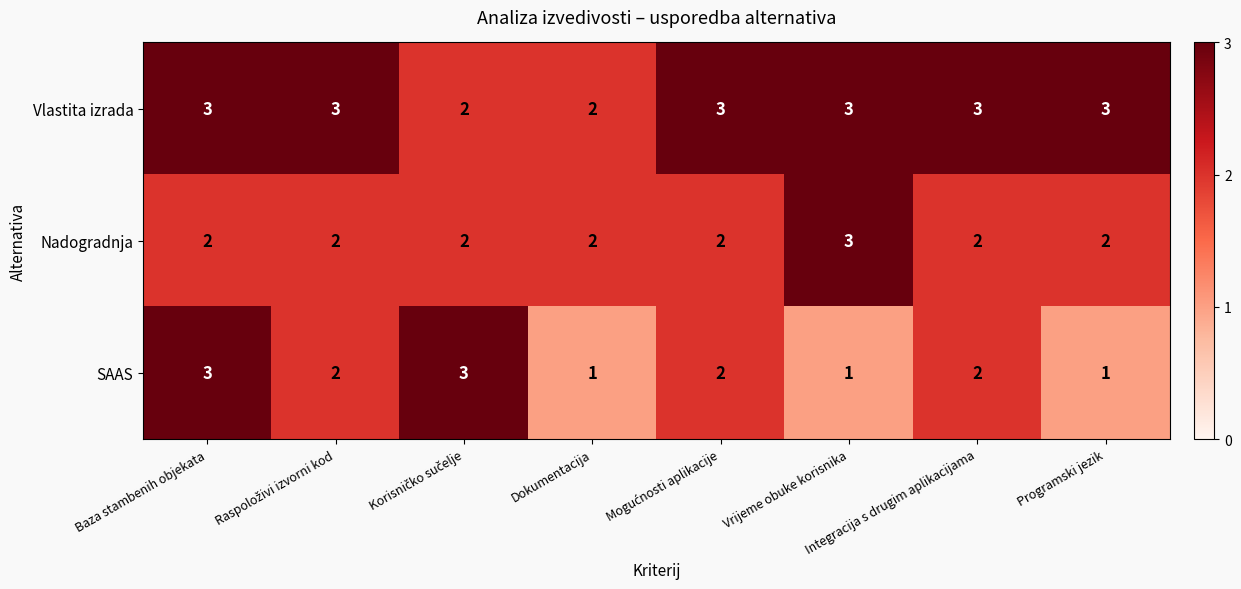

The SAAS series shows 1 at Vrijeme obuke korisnika. True or false?

True